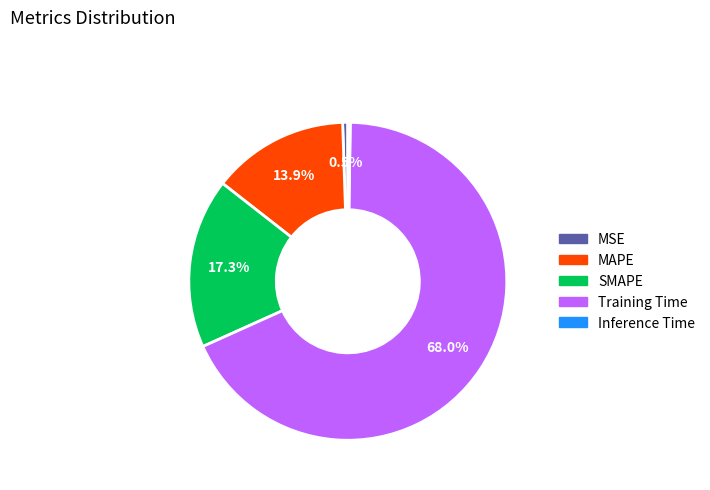

True or false: MSE accounts for 15% of the total.

False